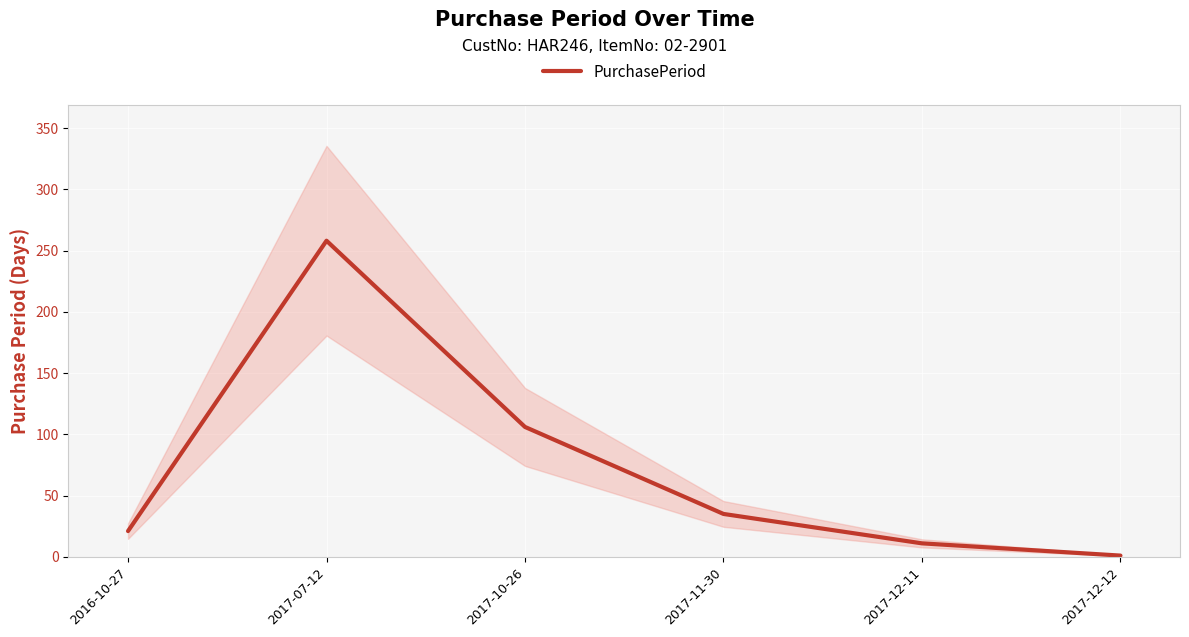

Rank the categories by value from highest to lowest.

2017-07-12, 2017-10-26, 2017-11-30, 2016-10-27, 2017-12-11, 2017-12-12